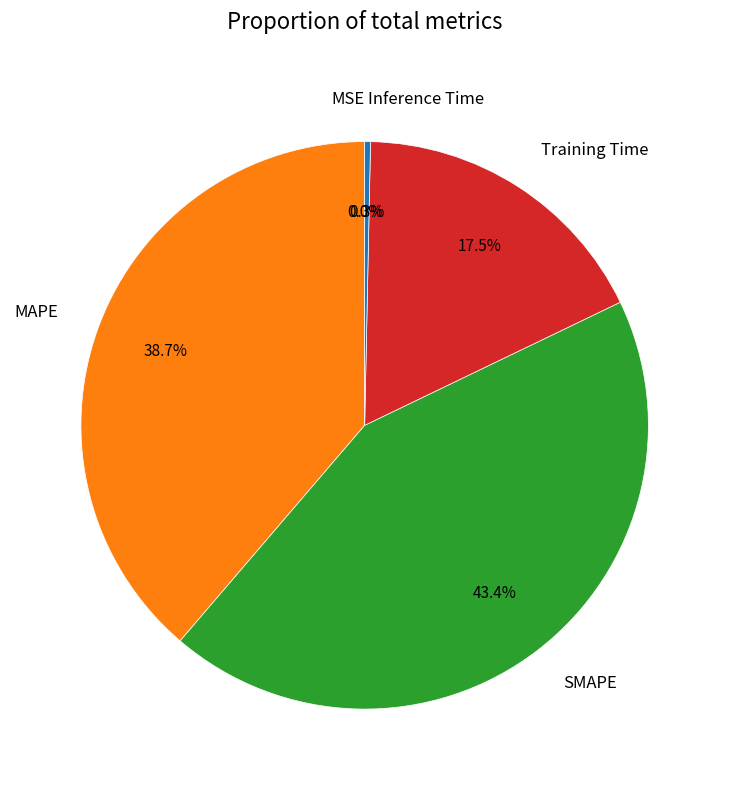

How much of the chart is everything except Training Time?

82.5%